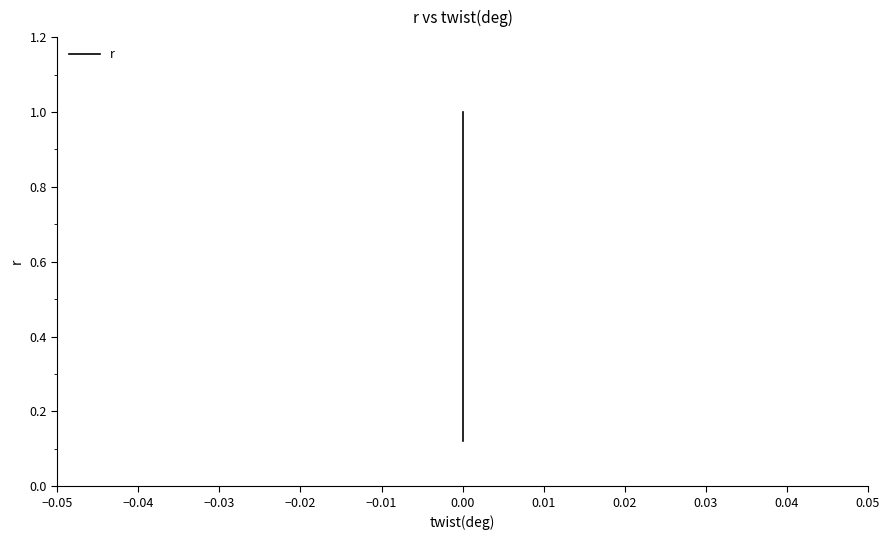

What is the label of the 7th point from the right?

−0.01